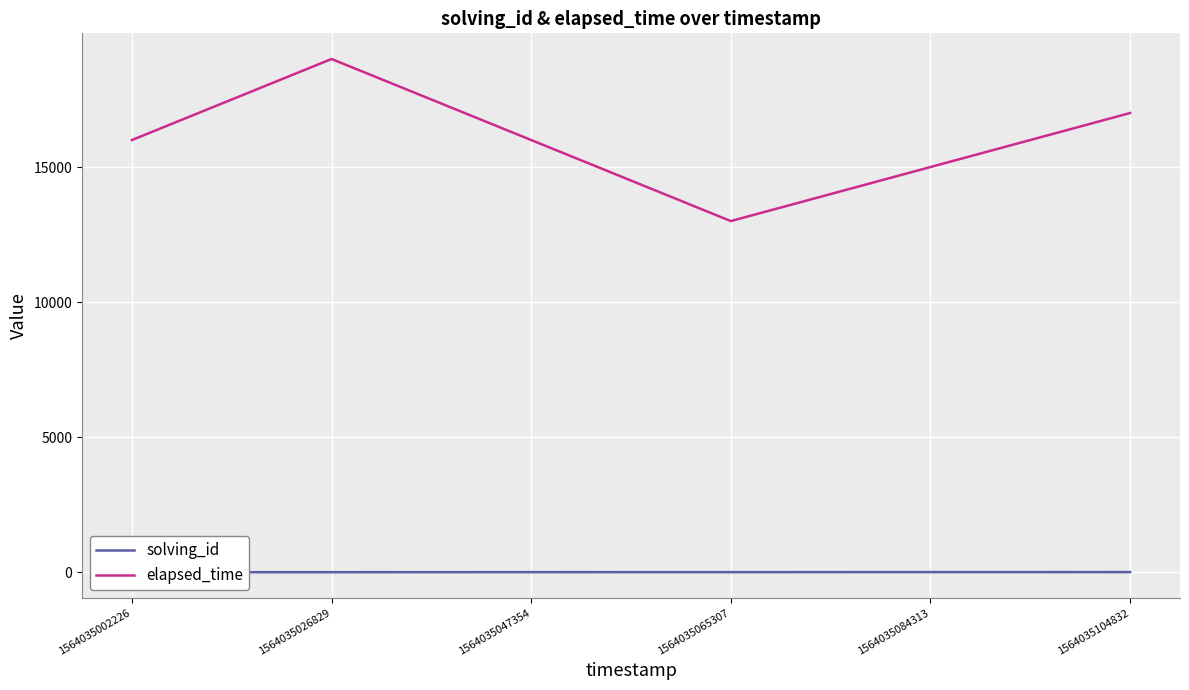

What is the smallest value displayed?

1